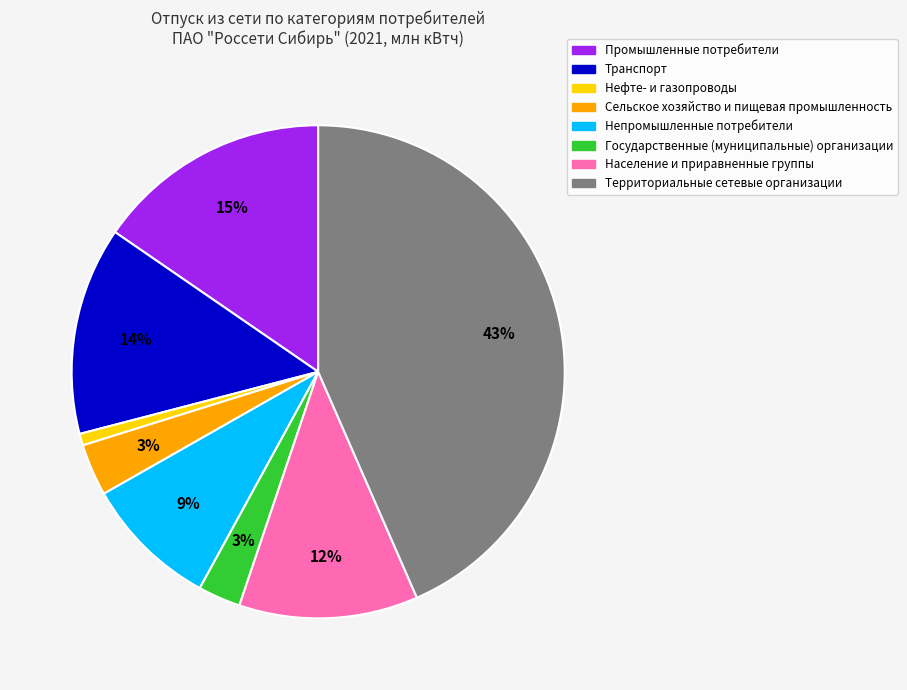

Does Население и приравненные группы account for over 50% of the chart?

No